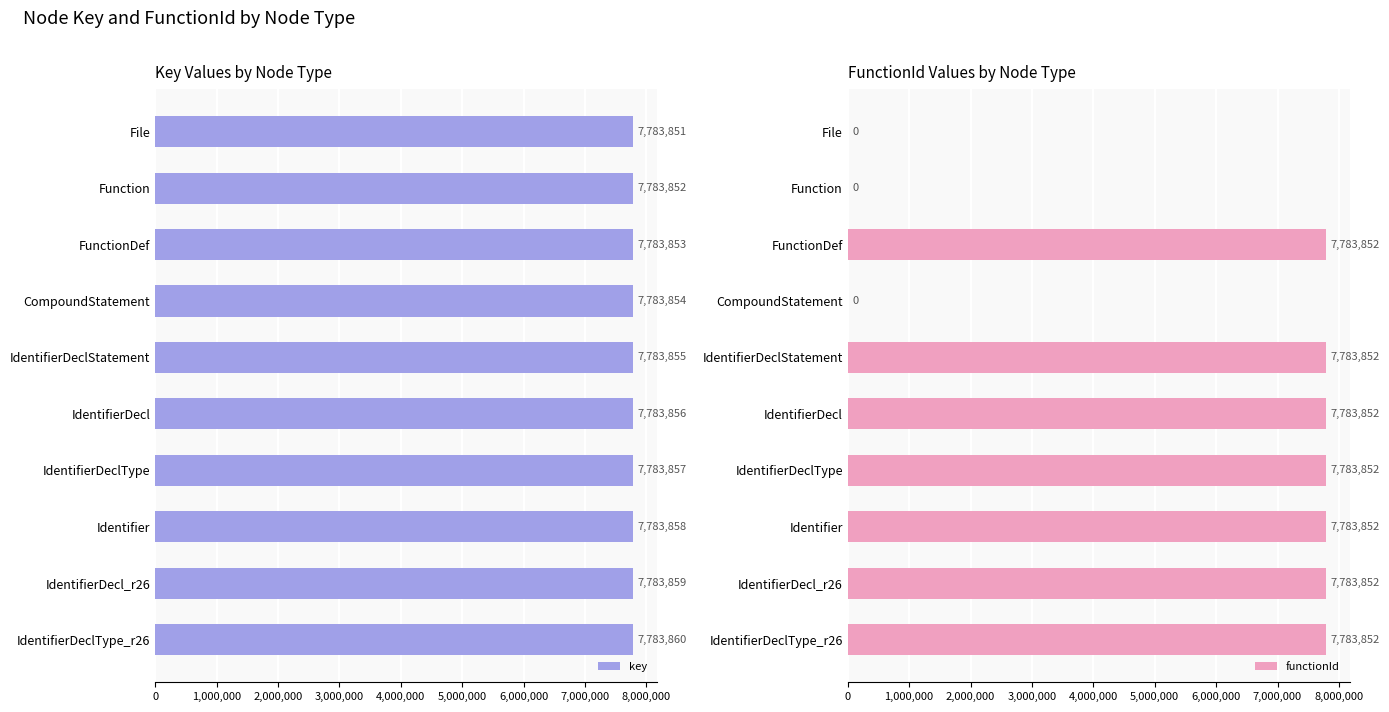

How many values in the key series exceed 7783856?

4